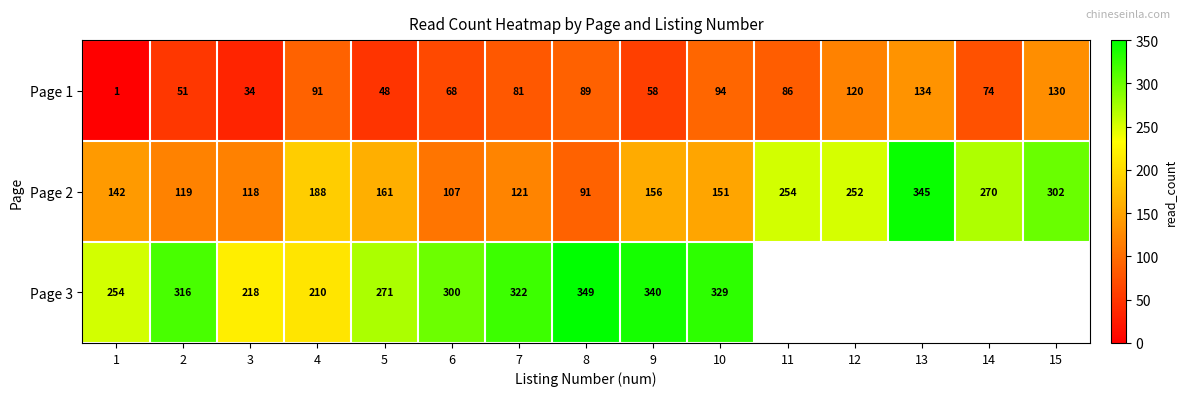

Is the value of Page 2 at 6 greater than the value of Page 1 at 10?

Yes